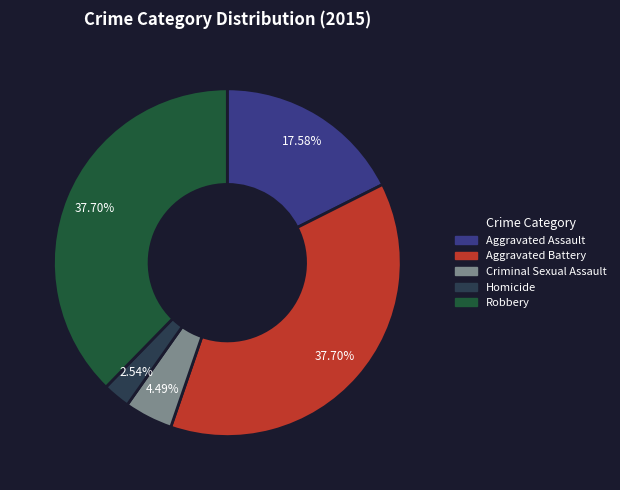

Is the sum of Robbery and Aggravated Assault greater than half?

Yes